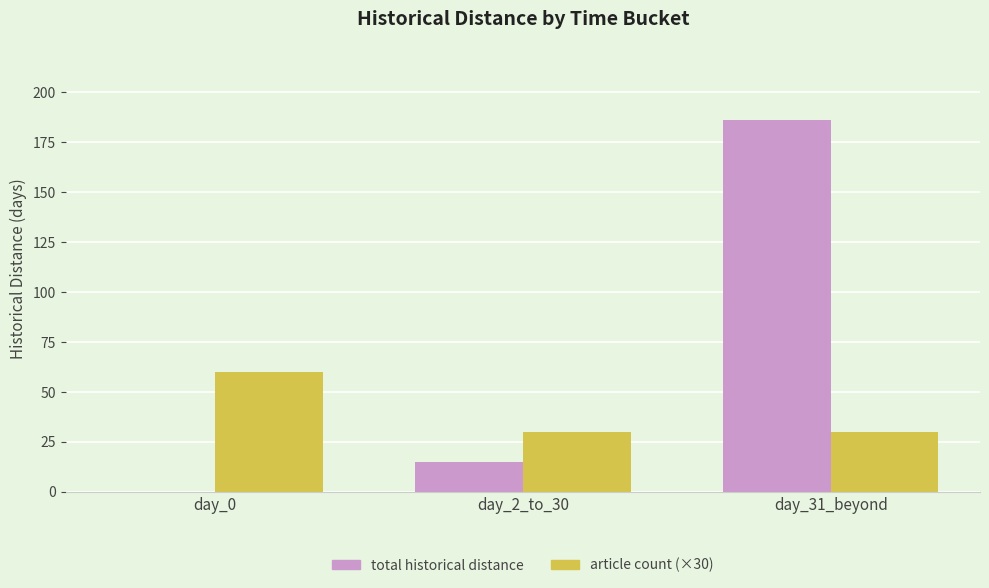

What is the maximum value shown in the chart?

186